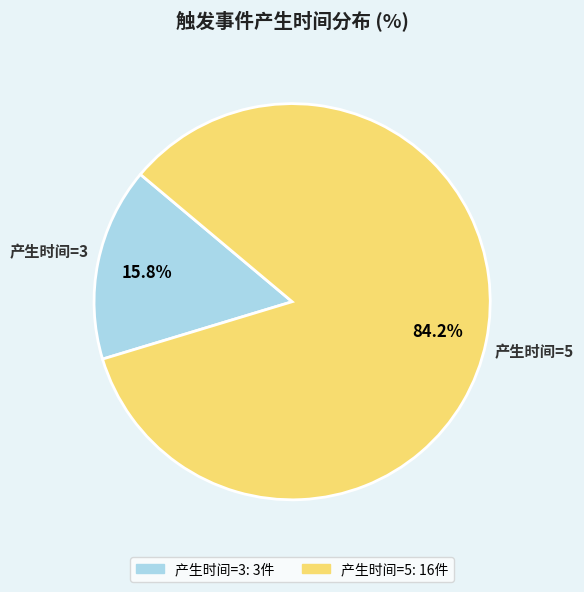

Is there any slice that represents more than half of the pie?

Yes